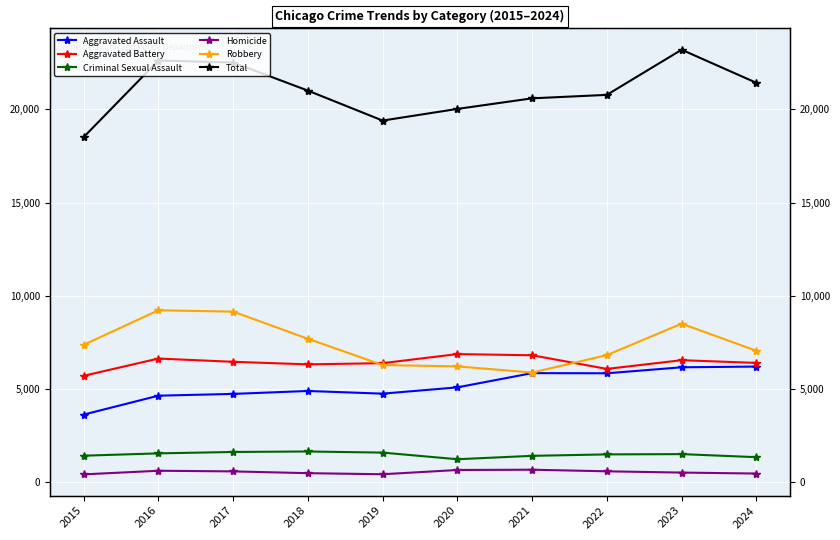

Reading left to right, extract all data points from this chart.

Aggravated Assault: 3620	4635	4731	4888	4744	5082	5846	5838	6159	6198
Aggravated Battery: 5702	6628	6454	6317	6381	6868	6805	6072	6540	6395
Criminal Sexual Assault: 1414	1539	1614	1640	1580	1224	1407	1484	1499	1335
Homicide: 411	606	572	476	418	647	662	576	508	456
Robbery: 7364	9218	9147	7690	6279	6207	5876	6812	8499	7044
Total: 18511	22626	22518	21011	19402	20028	20596	20782	23205	21428